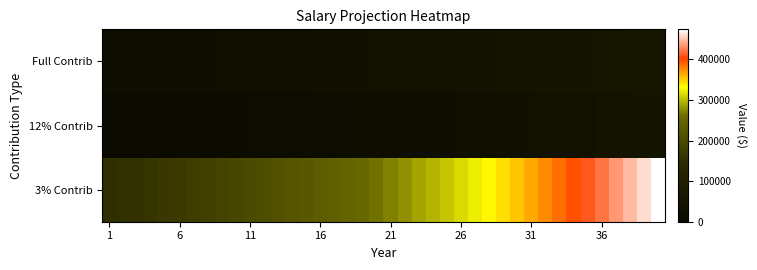

At how many categories does at least one series exceed 313636?

15